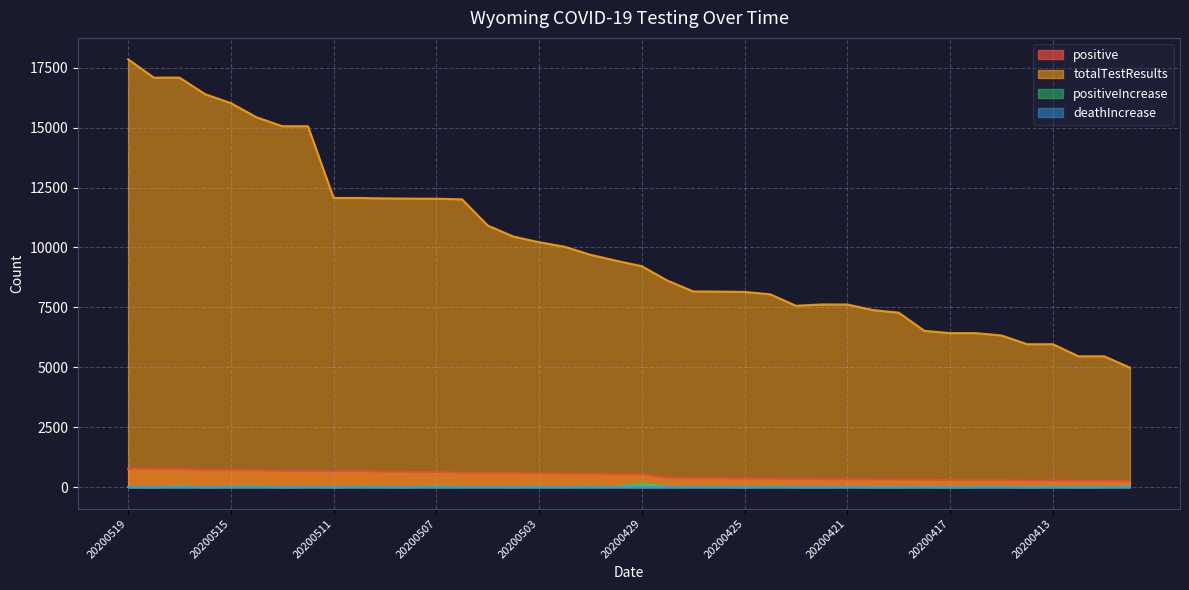

Reading left to right, extract all data points from this chart.

positive: 20200519=766	20200518=754	20200517=754	20200516=716	20200515=715	20200514=701	20200513=675	20200512=675	20200511=662	20200510=661	20200509=644	20200508=635	20200507=631	20200506=604	20200505=596	20200504=586	20200503=579	20200502=566	20200501=559	20200430=544	20200429=536	20200428=389	20200427=370	20200426=362	20200425=349	20200424=349	20200423=326	20200422=322	20200421=320	20200420=313	20200419=309	20200418=305	20200417=296	20200416=296	20200415=287	20200414=275	20200413=275	20200412=261	20200411=261	20200410=253
totalTestResults: 20200519=17850	20200518=17085	20200517=17085	20200516=16394	20200515=16022	20200514=15430	20200513=15059	20200512=15059	20200511=12065	20200510=12064	20200509=12047	20200508=12038	20200507=12034	20200506=12007	20200505=10915	20200504=10454	20200503=10219	20200502=10029	20200501=9695	20200430=9446	20200429=9217	20200428=8615	20200427=8167	20200426=8159	20200425=8146	20200424=8045	20200423=7567	20200422=7623	20200421=7621	20200420=7386	20200419=7281	20200418=6522	20200417=6427	20200416=6427	20200415=6329	20200414=5964	20200413=5964	20200412=5459	20200411=5459	20200410=4989
positiveIncrease: 20200519=12	20200518=0	20200517=38	20200516=1	20200515=14	20200514=26	20200513=0	20200512=13	20200511=1	20200510=17	20200509=9	20200508=4	20200507=27	20200506=8	20200505=10	20200504=7	20200503=13	20200502=7	20200501=15	20200430=8	20200429=147	20200428=19	20200427=8	20200426=13	20200425=0	20200424=23	20200423=4	20200422=2	20200421=7	20200420=4	20200419=4	20200418=9	20200417=0	20200416=9	20200415=12	20200414=0	20200413=14	20200412=0	20200411=8	20200410=23
deathIncrease: 20200519=2	20200518=0	20200517=1	20200516=0	20200515=0	20200514=0	20200513=0	20200512=0	20200511=0	20200510=0	20200509=0	20200508=0	20200507=0	20200506=0	20200505=0	20200504=0	20200503=0	20200502=0	20200501=0	20200430=0	20200429=0	20200428=0	20200427=0	20200426=0	20200425=0	20200424=0	20200423=1	20200422=0	20200421=4	20200420=0	20200419=0	20200418=0	20200417=0	20200416=0	20200415=1	20200414=0	20200413=1	20200412=0	20200411=0	20200410=0